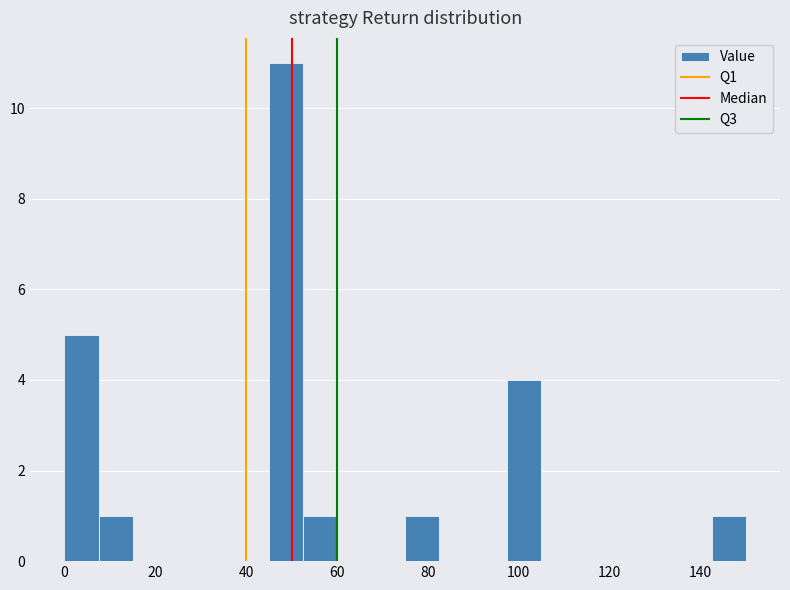

Read against the x-axis, roughly where is the centre of the tallest bar?

48